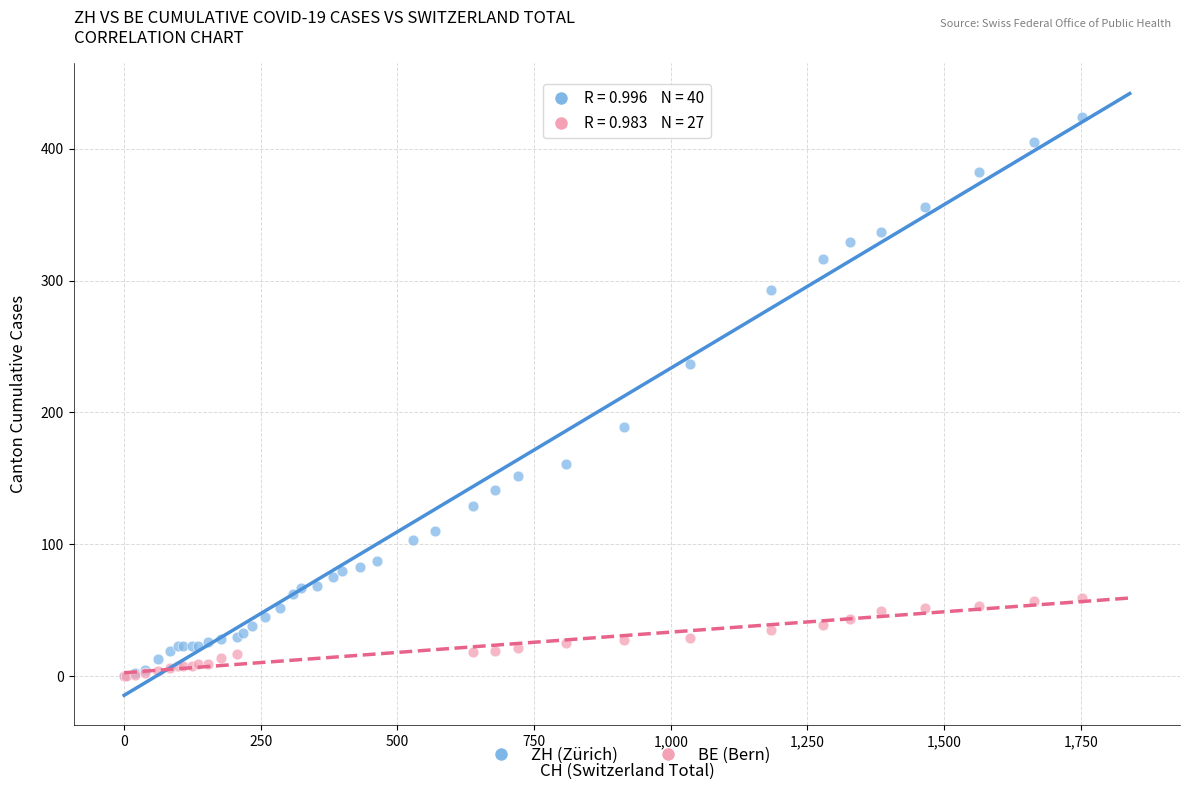

Which series has the largest Y range (max minus min)?

ZH (Zürich)